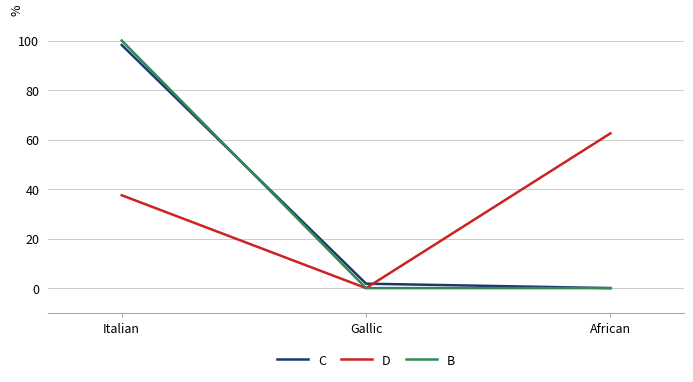

Is this an area chart (filled region under the line)?

No